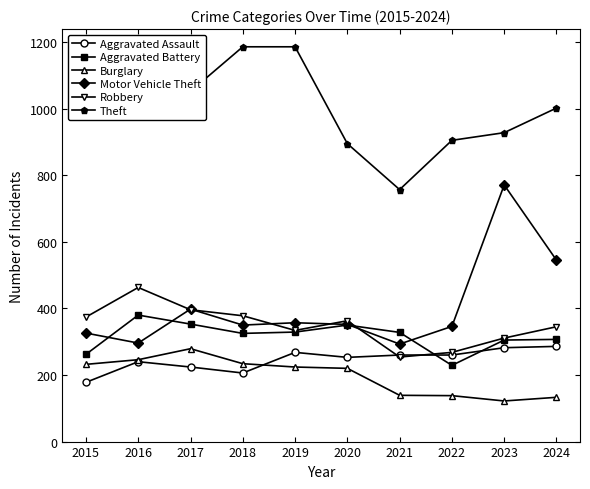

What are all the series names shown in the legend?

Aggravated Assault, Aggravated Battery, Burglary, Motor Vehicle Theft, Robbery, Theft